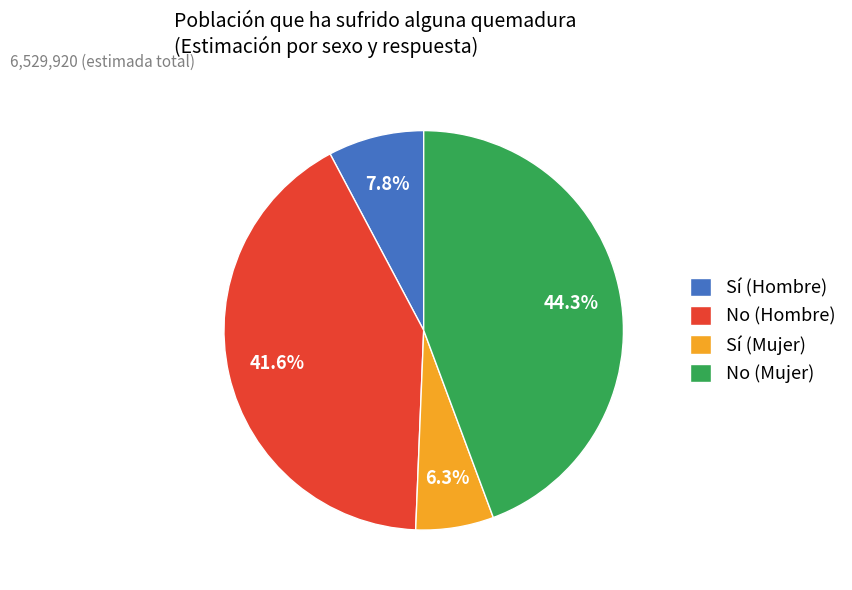

Which category has the smallest portion of the pie?

Sí (Mujer)